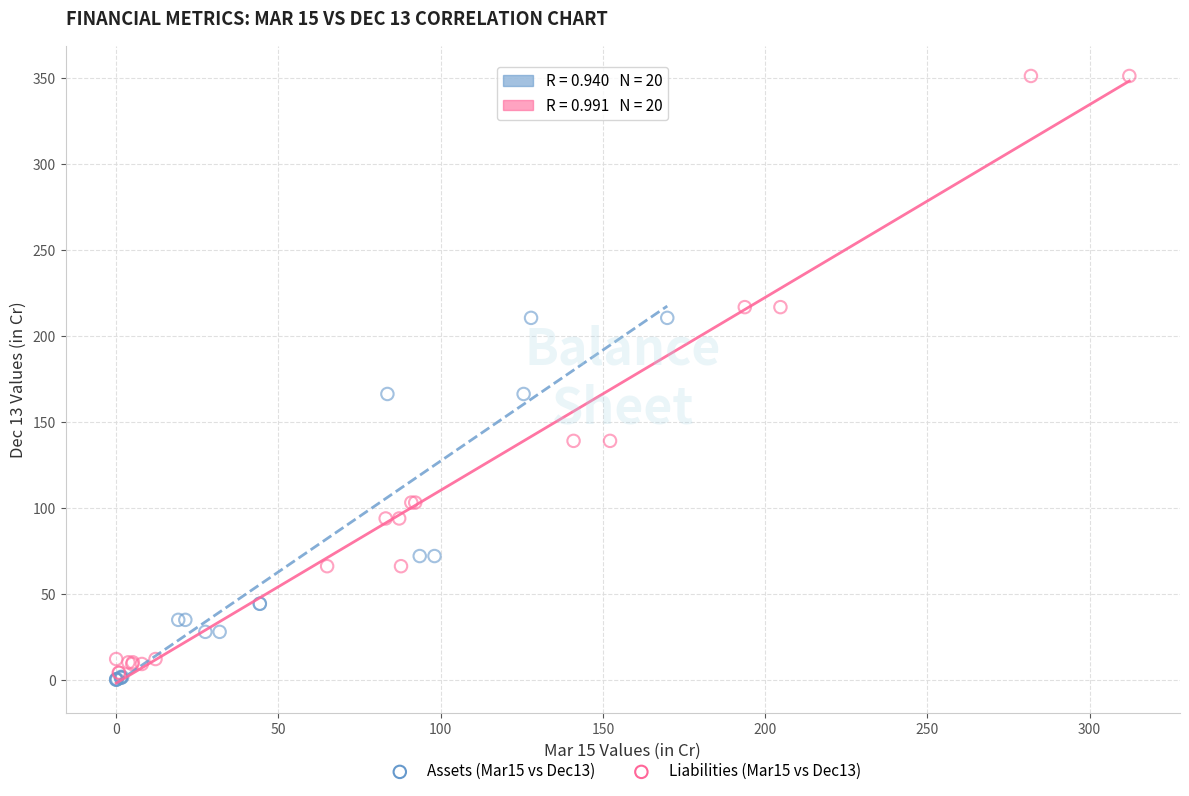

Which series has the largest Y range (max minus min)?

Liabilities (Mar15 vs Dec13)